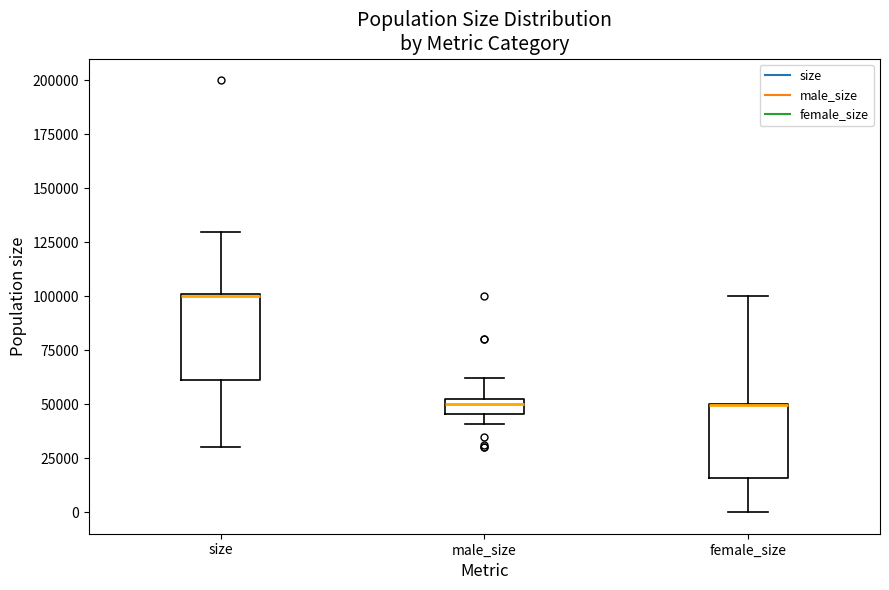

Where does the median line of the box for male_size sit on the y-axis? The values are not printed on the chart, so give them approximately, as read against the axis.

50000